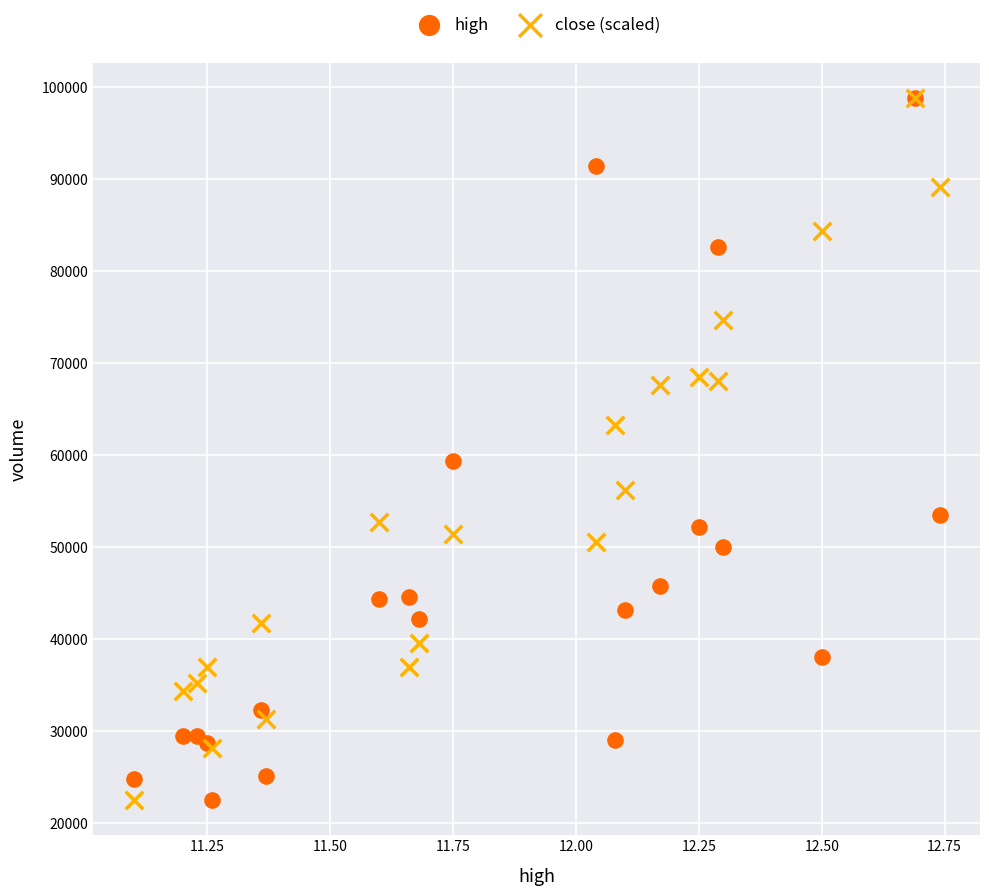

Across all series, what Y value is closest to 60638?

59300.5